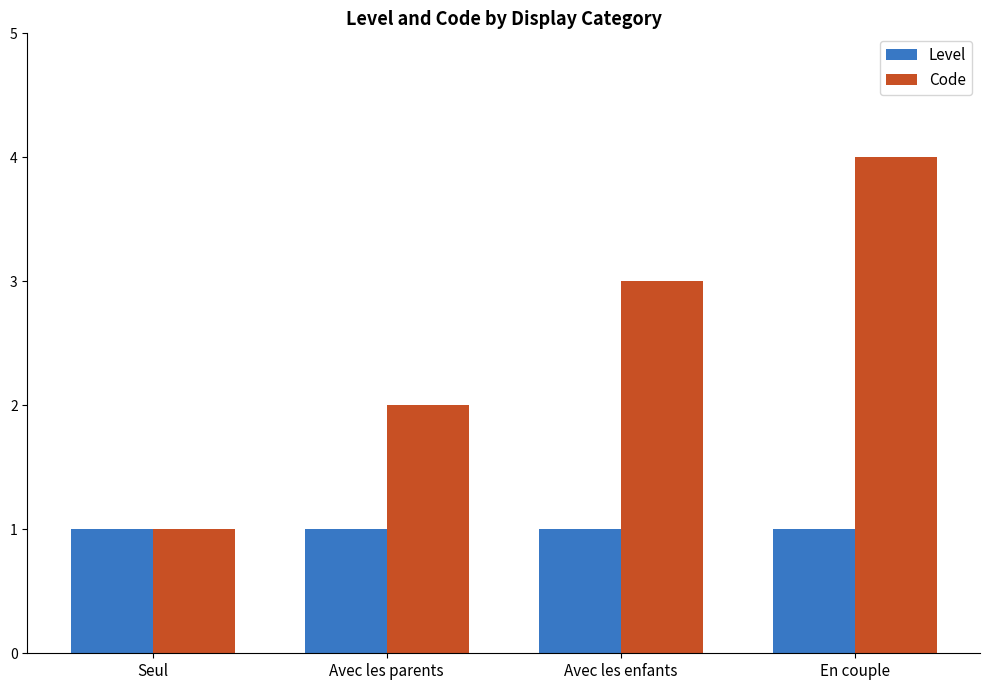

What is the value of the Level bar at the 3rd from the left?

1